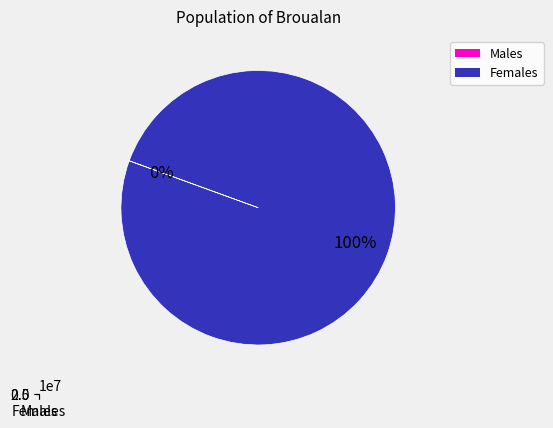

Does Males represent more than half of the total?

No